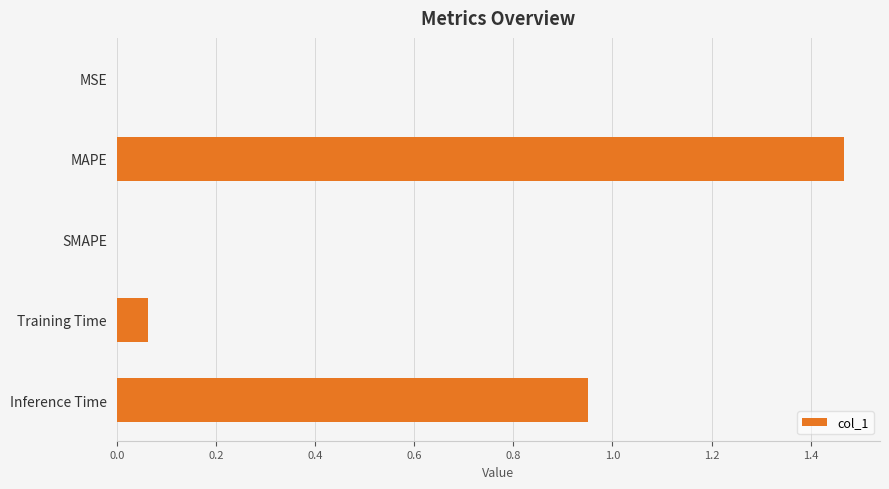

What is the sum of the values at Inference Time and MAPE?

2.4